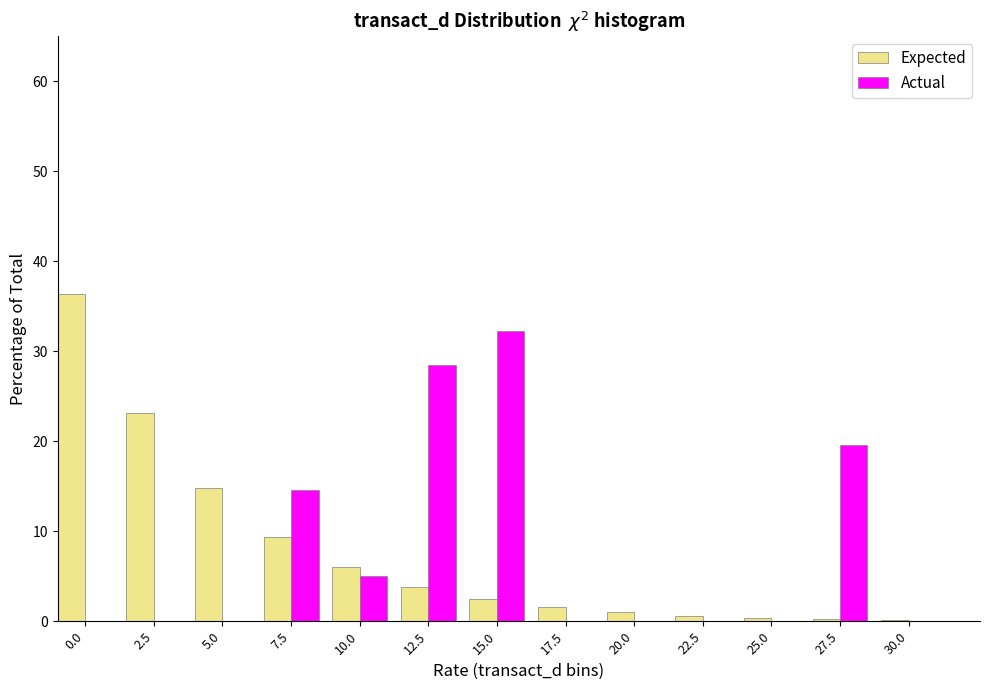

What is the highest value of the Actual series?

32.3